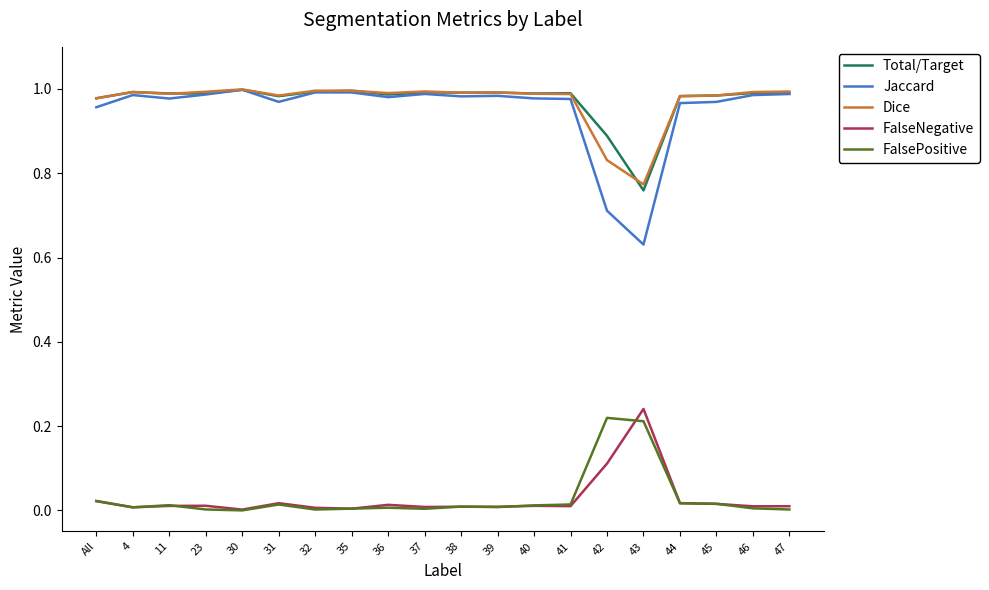

True or false: Total/Target has a value of 1.4 at 30.

False